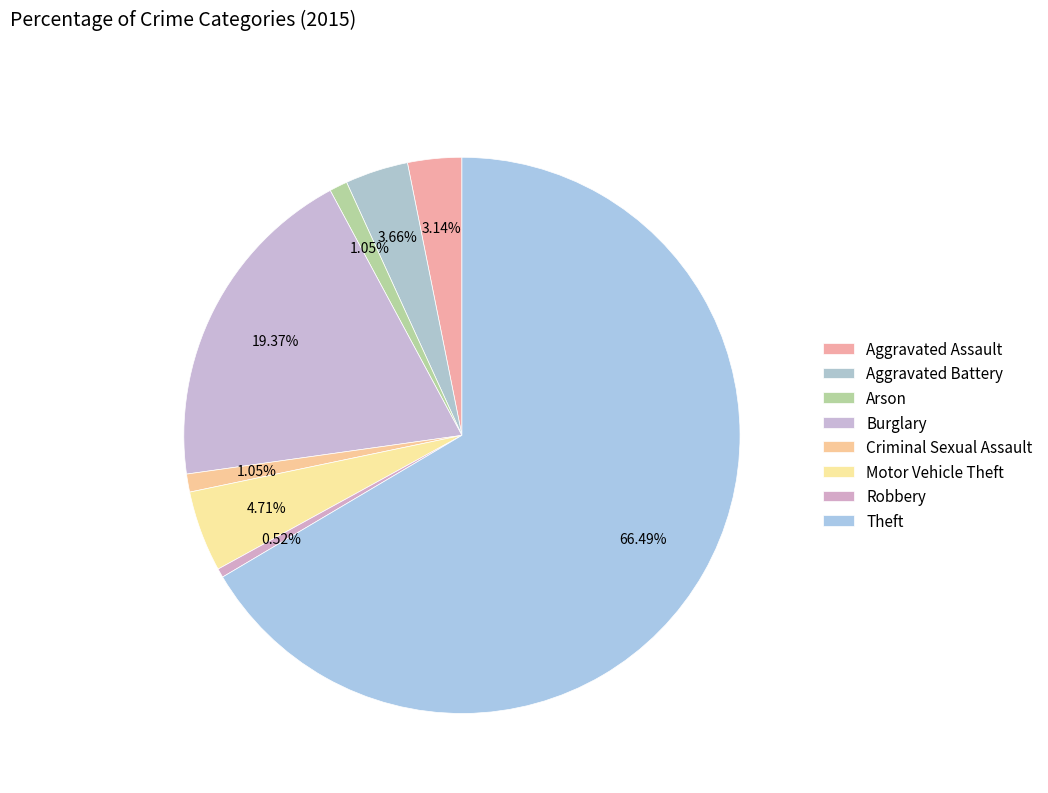

How many segments does this pie chart have?

8